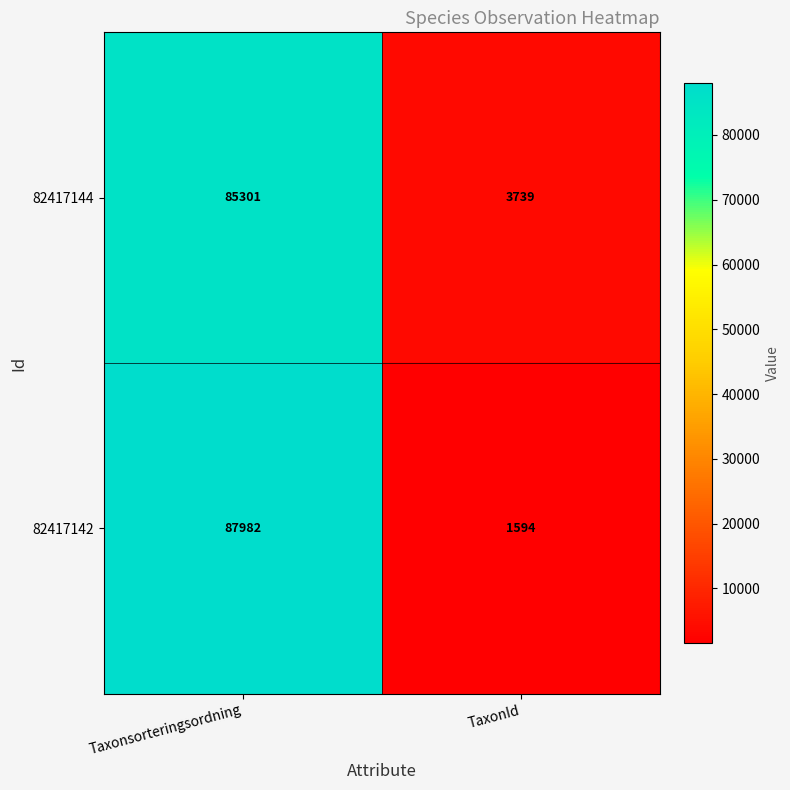

At how many categories does at least one series exceed 42701?

1